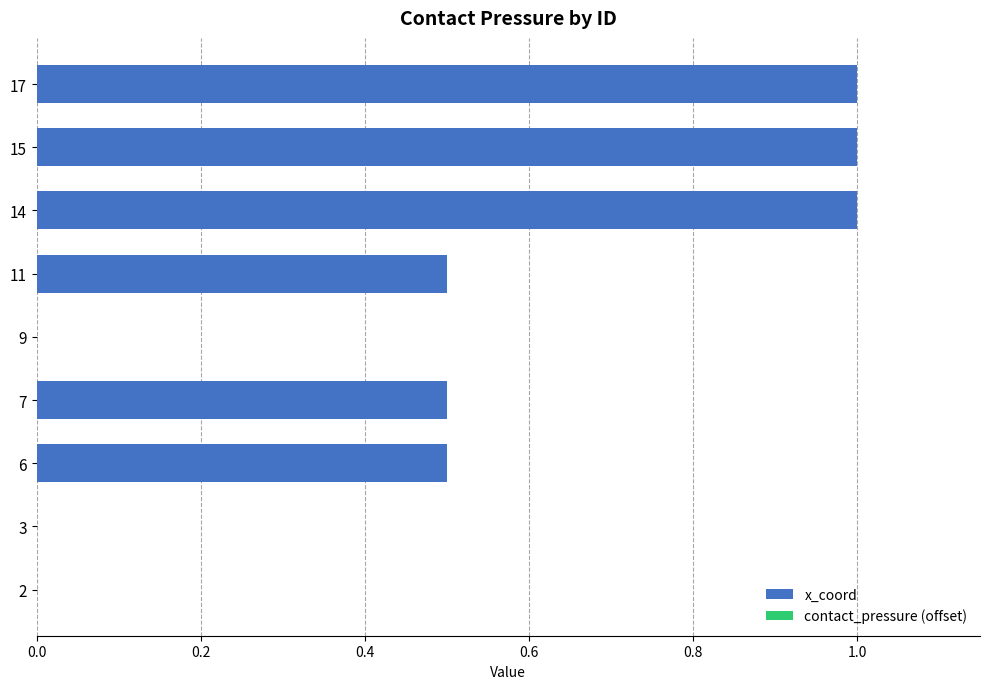

What is the highest value of the x_coord series?

1.0